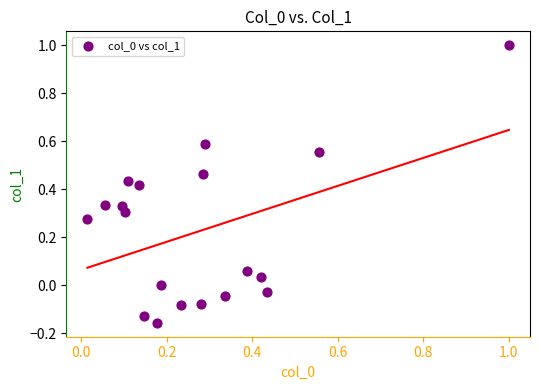

What is the range of Y values (max minus min)?

1.2